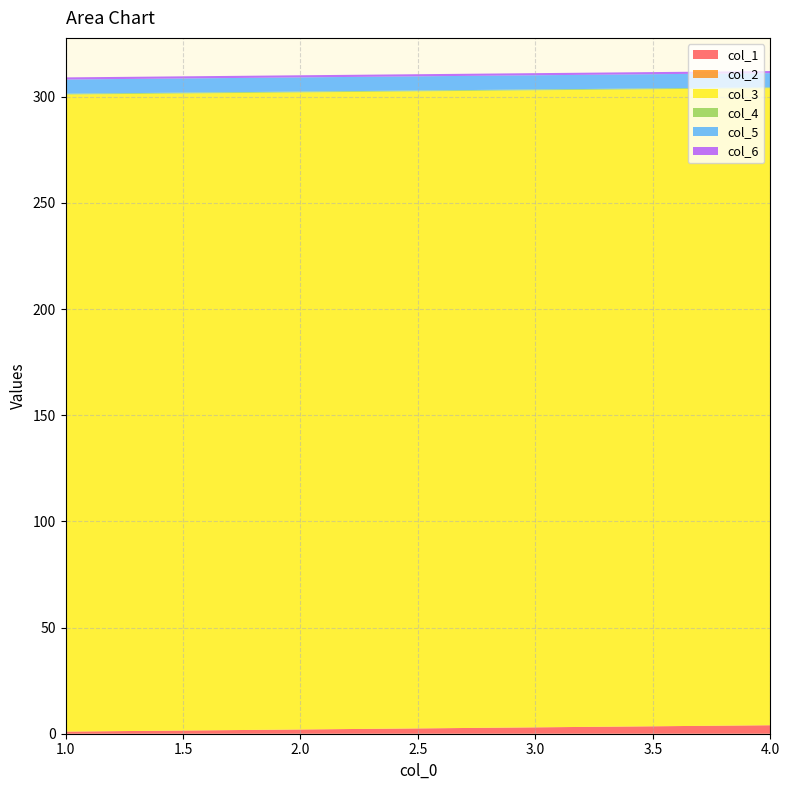

Reading right to left, extract all data points from this chart.

col_1: 4=4.0	3=3.0	2=2.0	1=1.0
col_2: 4=0.0	3=0.0	2=0.0	1=0.0
col_3: 4=300.0	3=300.0	2=300.0	1=300.0
col_4: 4=0.4	3=0.4	2=0.4	1=0.4
col_5: 4=6.7	3=6.7	2=6.7	1=6.7
col_6: 4=1.0	3=1.0	2=1.0	1=1.0